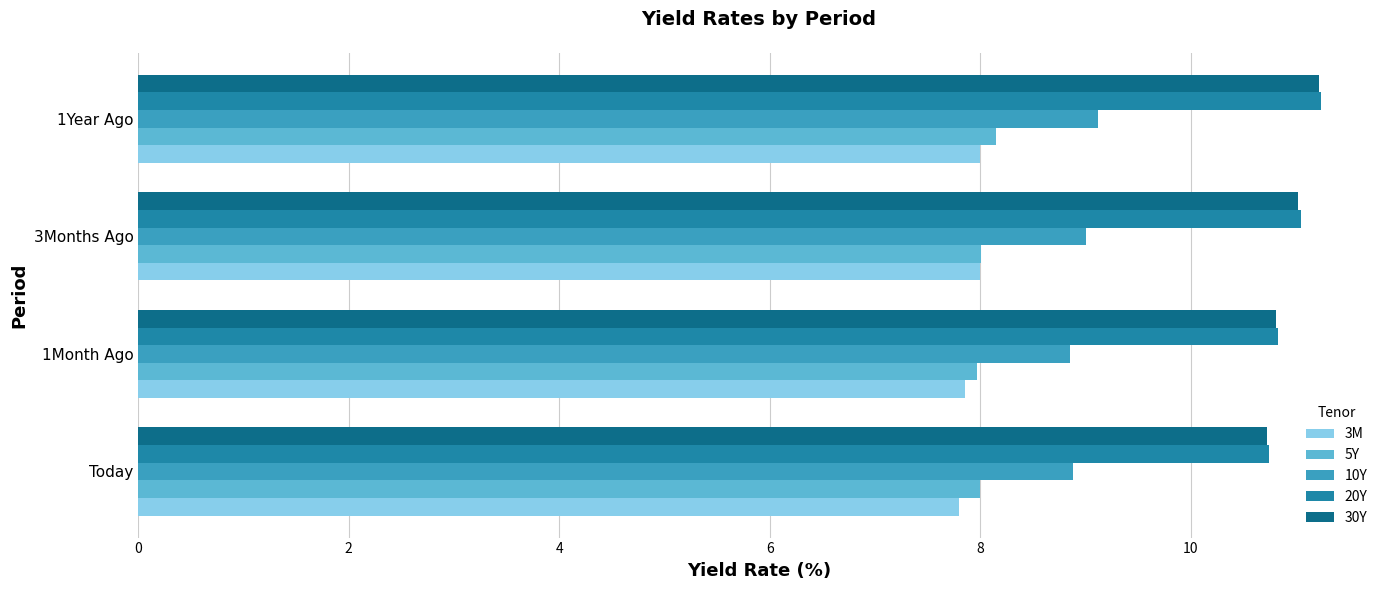

What is the highest value of the 10Y series?

9.1